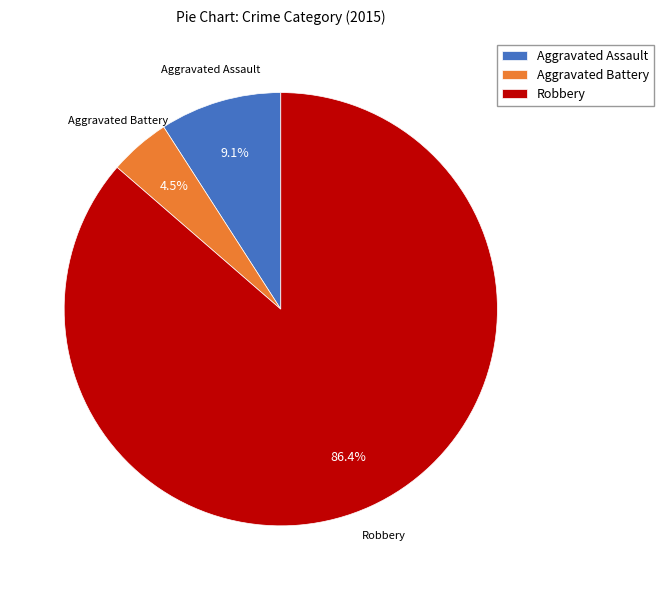

What percentage is the Aggravated Assault slice, to the nearest percent?

9%